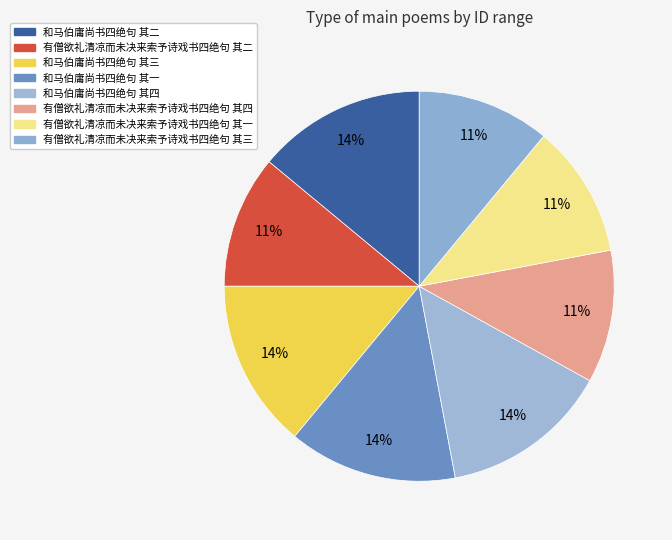

Which slice is the smallest?

有僧欲礼清凉而未决来索予诗戏书四绝句 其一